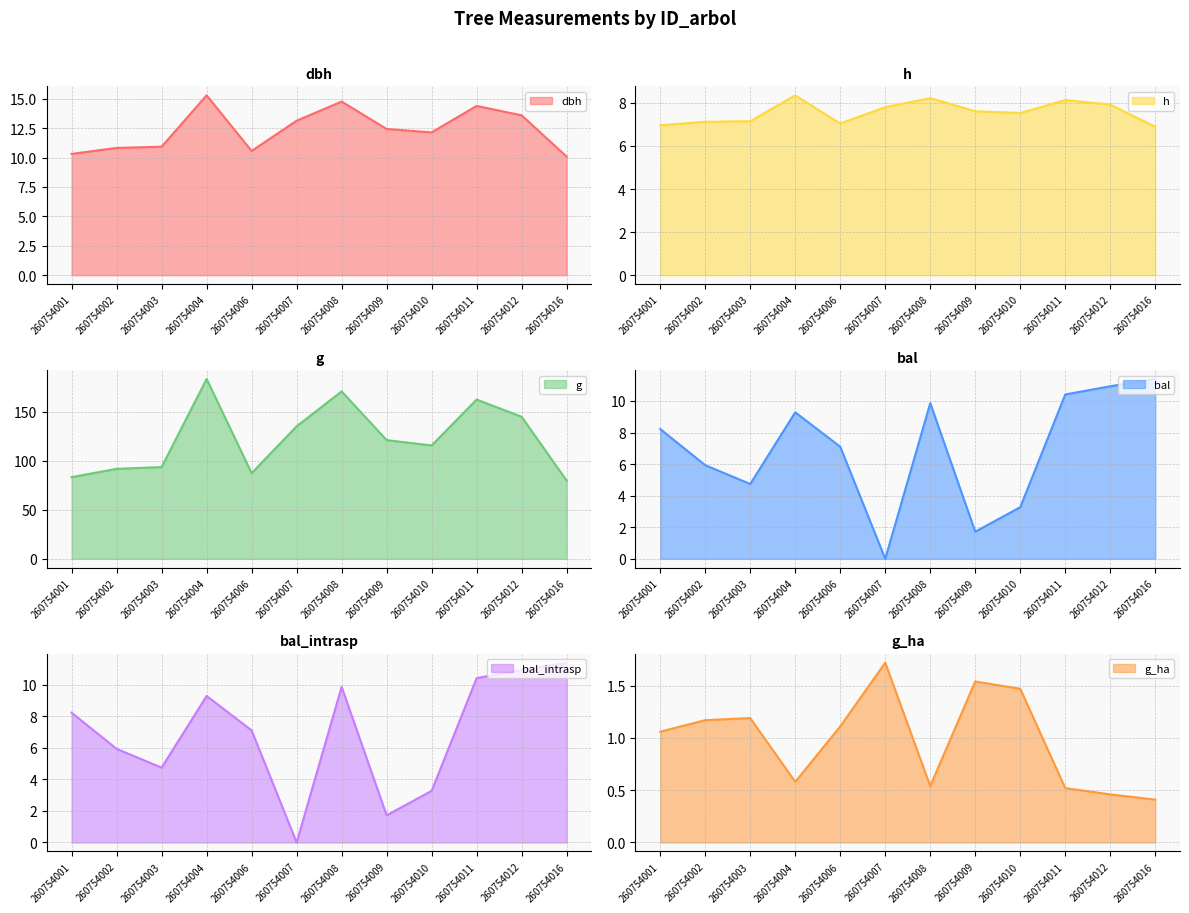

Does the chart display data point markers on the line(s)?

No